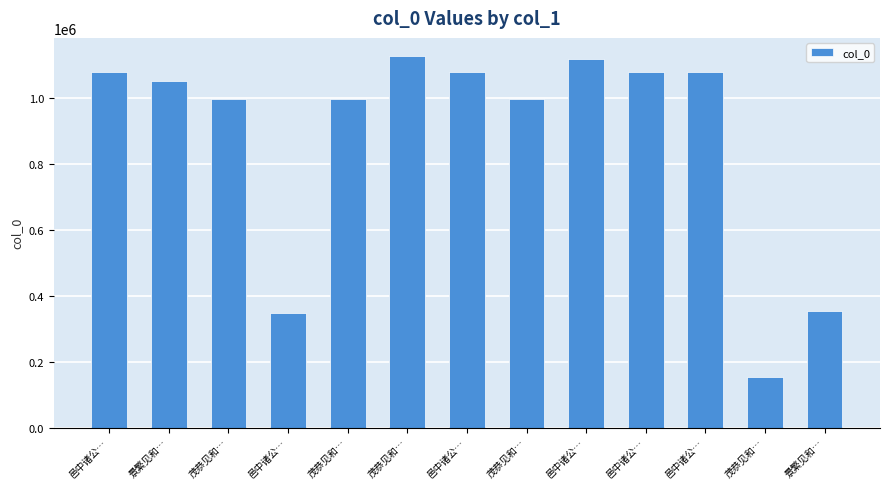

How many bars are there in total?

13